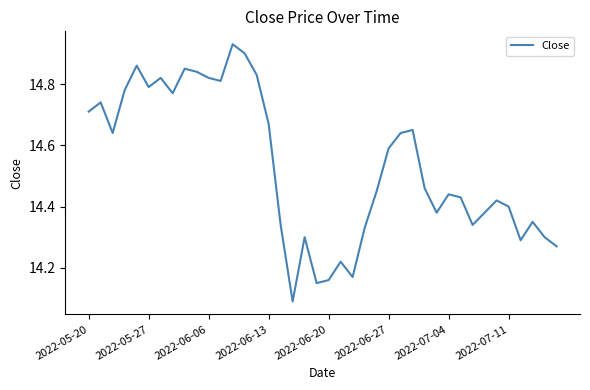

How many lines are shown in the chart?

1